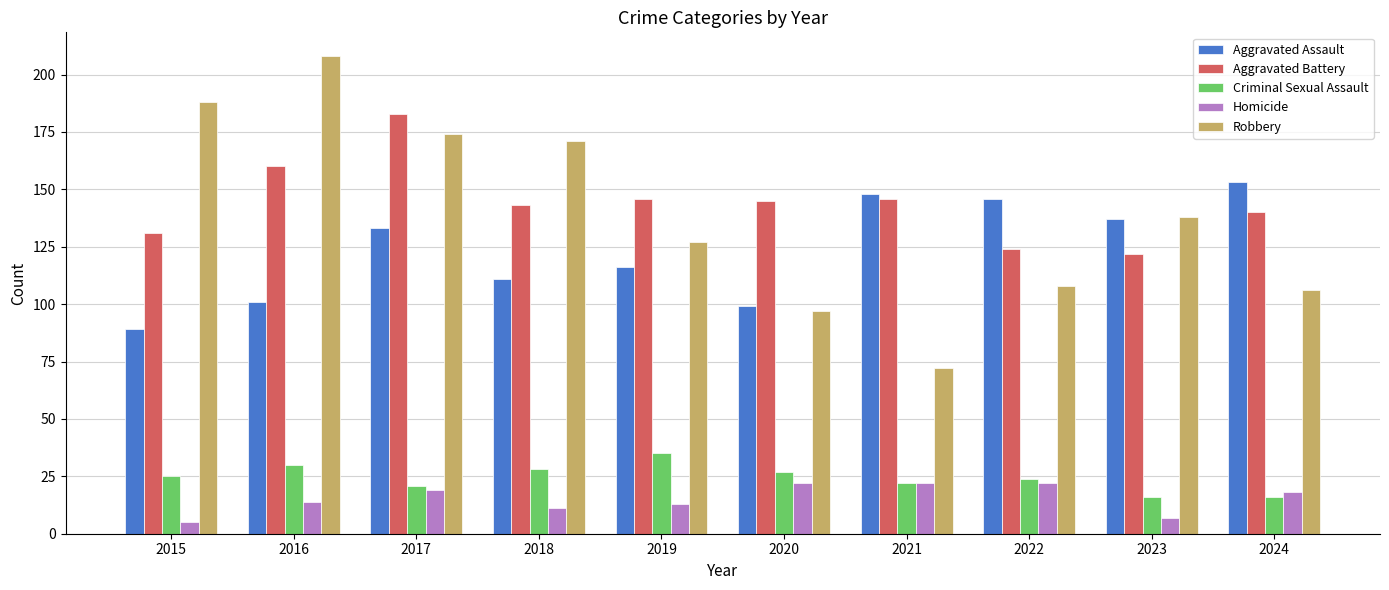

What is the difference between the maximum and second lowest values in the Homicide series?

15